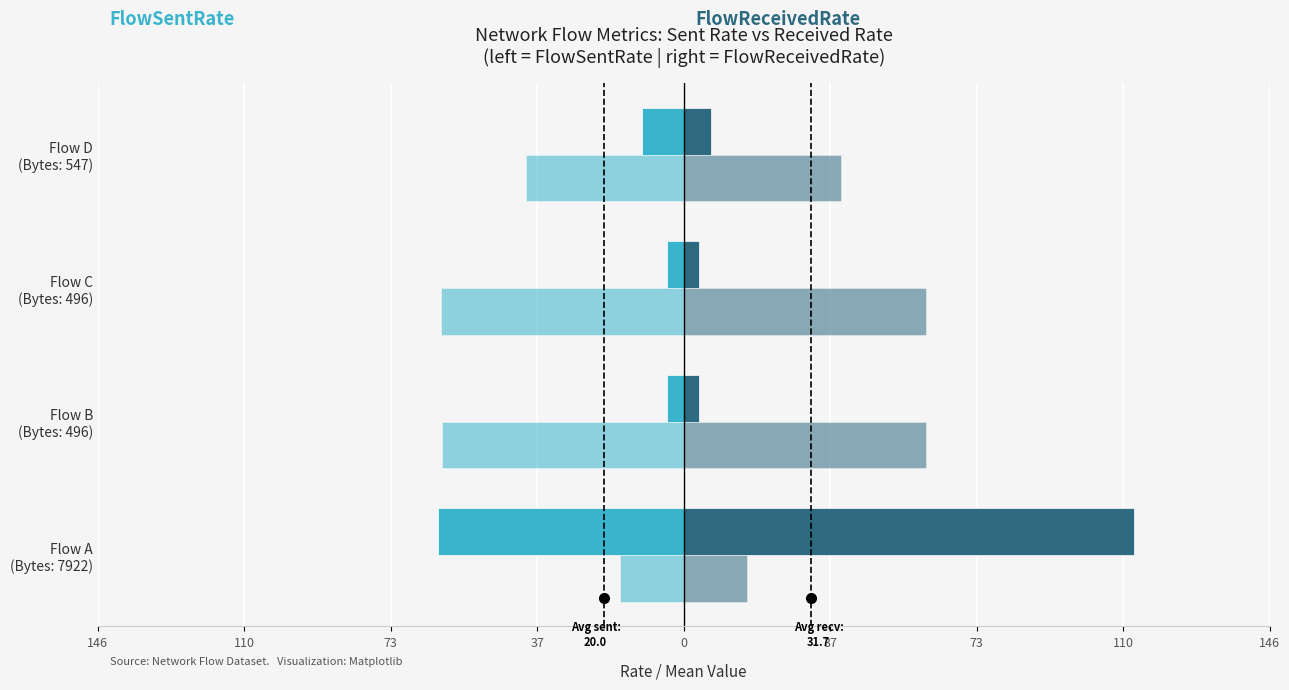

True or false: PacketTimeMean (right) has a value of 34.7 at Flow B (Bytes: 496).

False